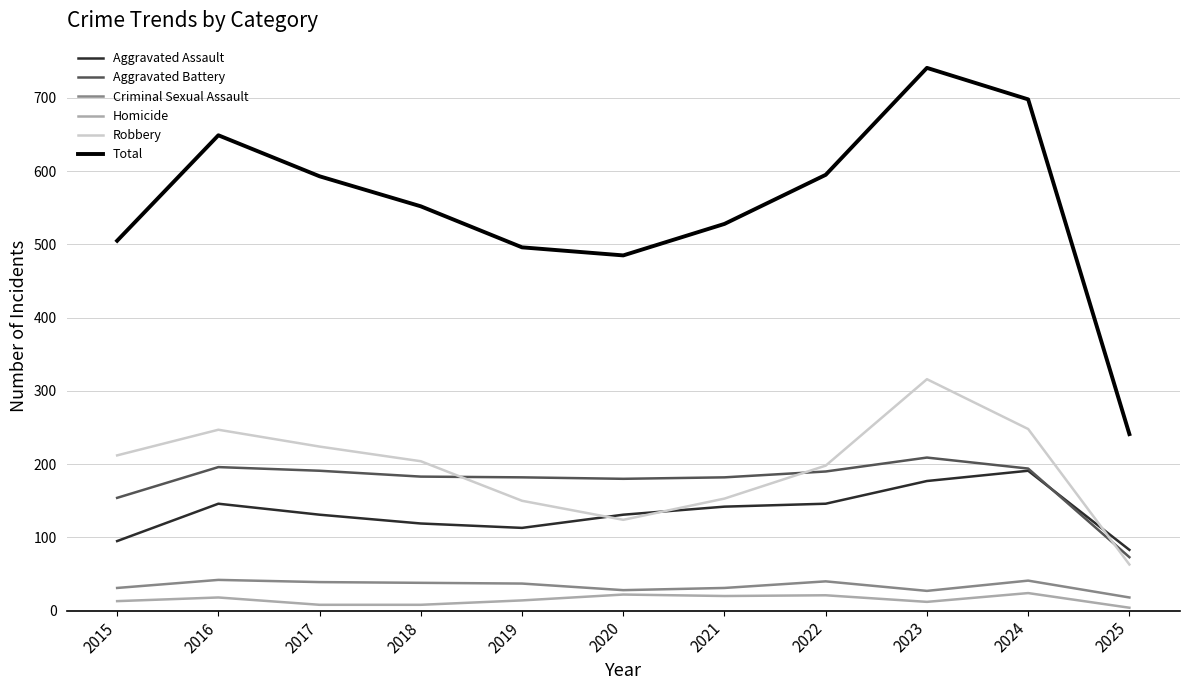

True or false: Total and Homicide intersect in this chart.

False